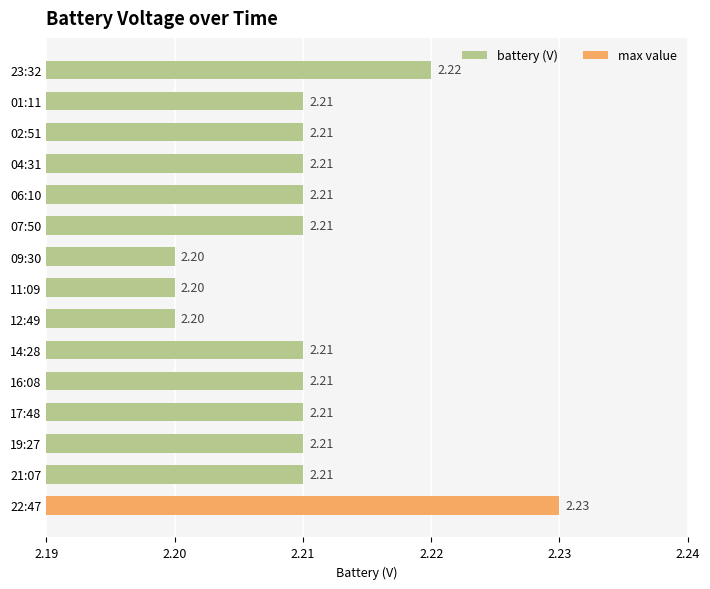

Between 22:47 and 16:08, which is larger?

22:47